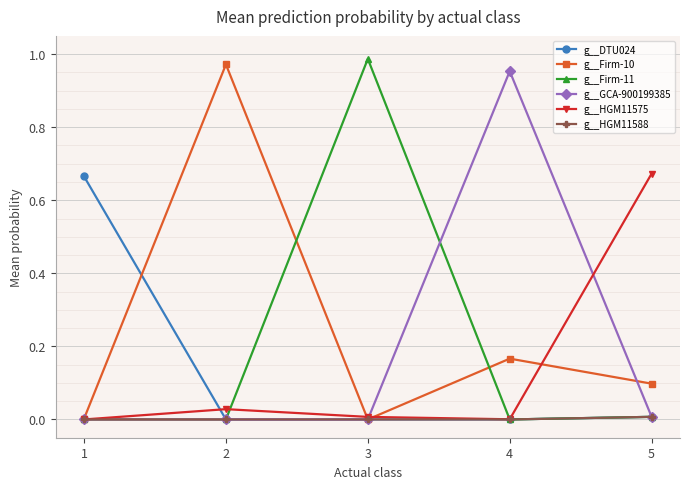

True or false: g__GCA-900199385 has more than 0 points higher than both neighbors.

True